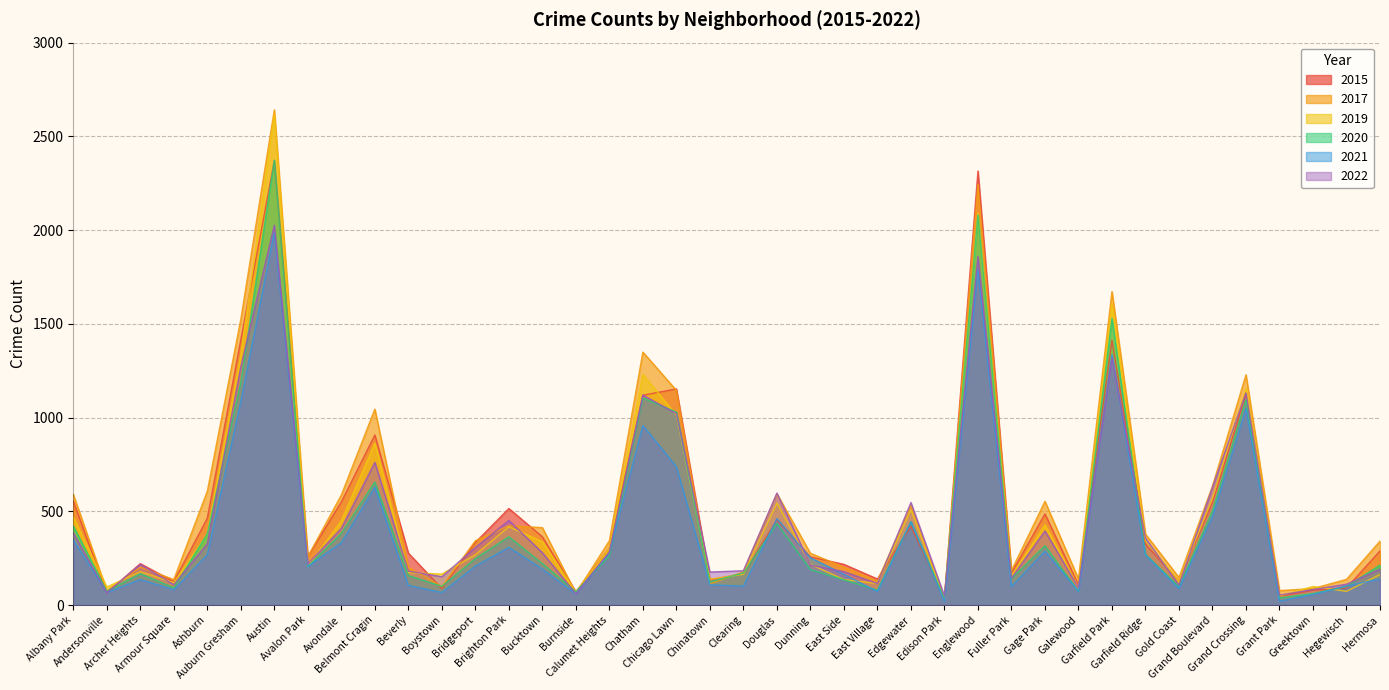

Is the value of 2017 at Albany Park greater than the value of 2021 at East Side?

Yes